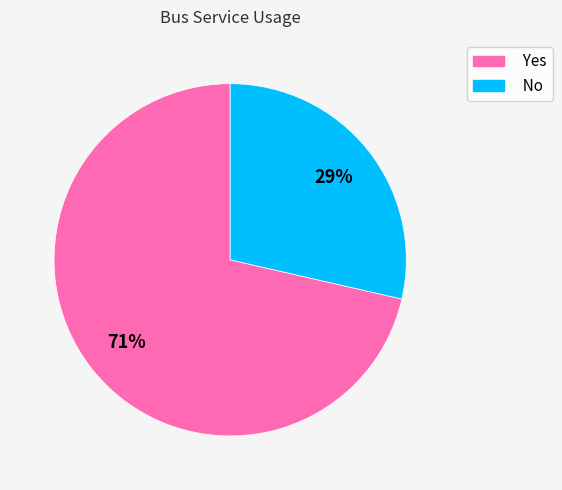

True or false: Yes accounts for 66% of the total.

False